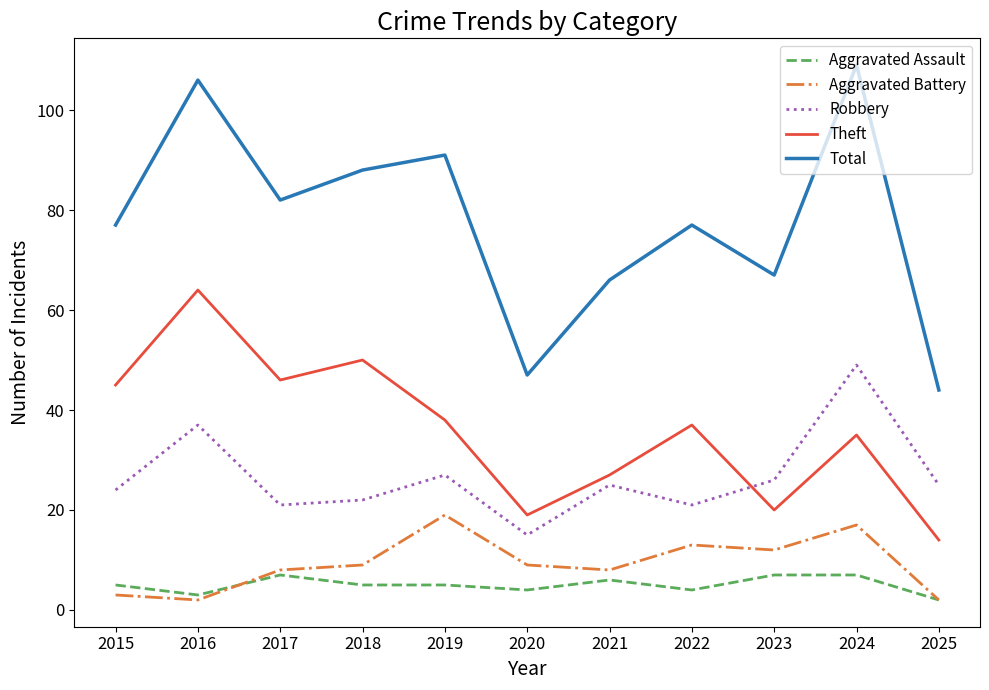

What is the difference between the highest and lowest values at 2018?

83